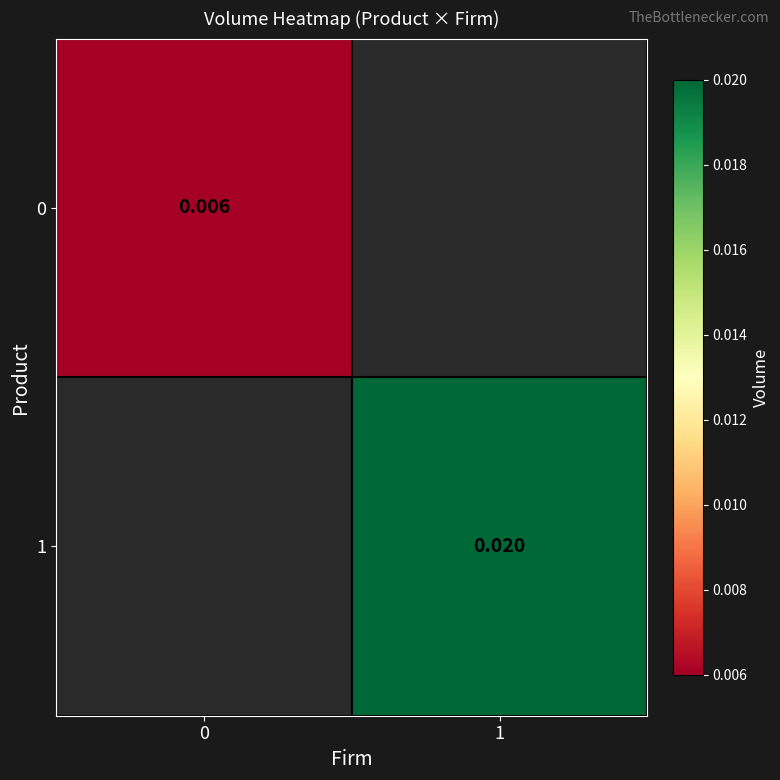

How many series are shown in this chart?

2